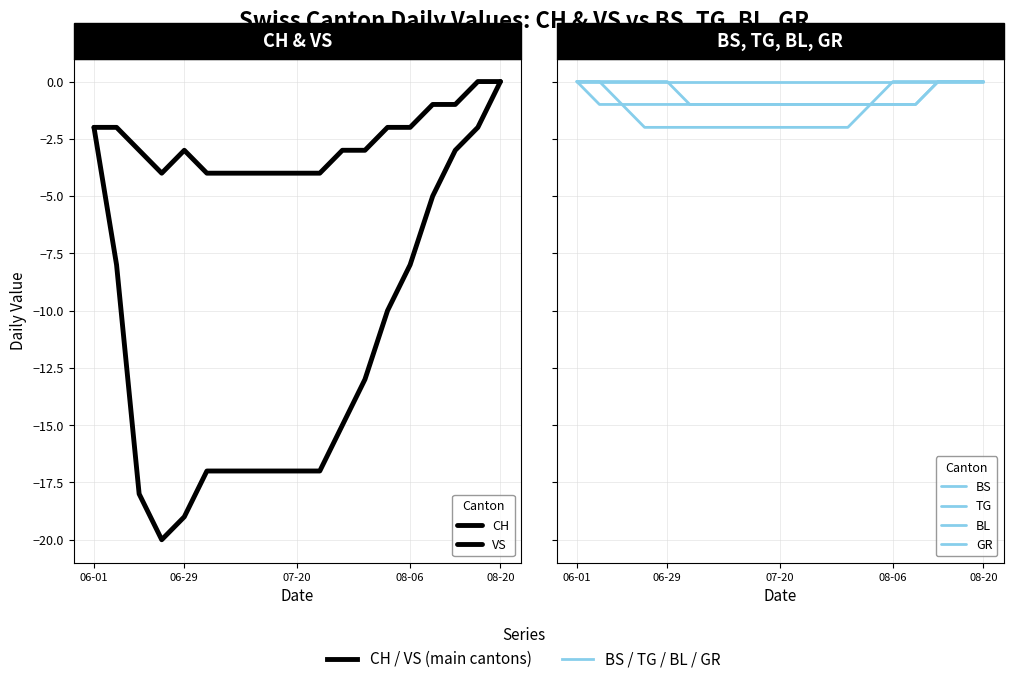

At 15, list the series in order from largest to smallest.

TG, BL, VS, BS, GR, CH